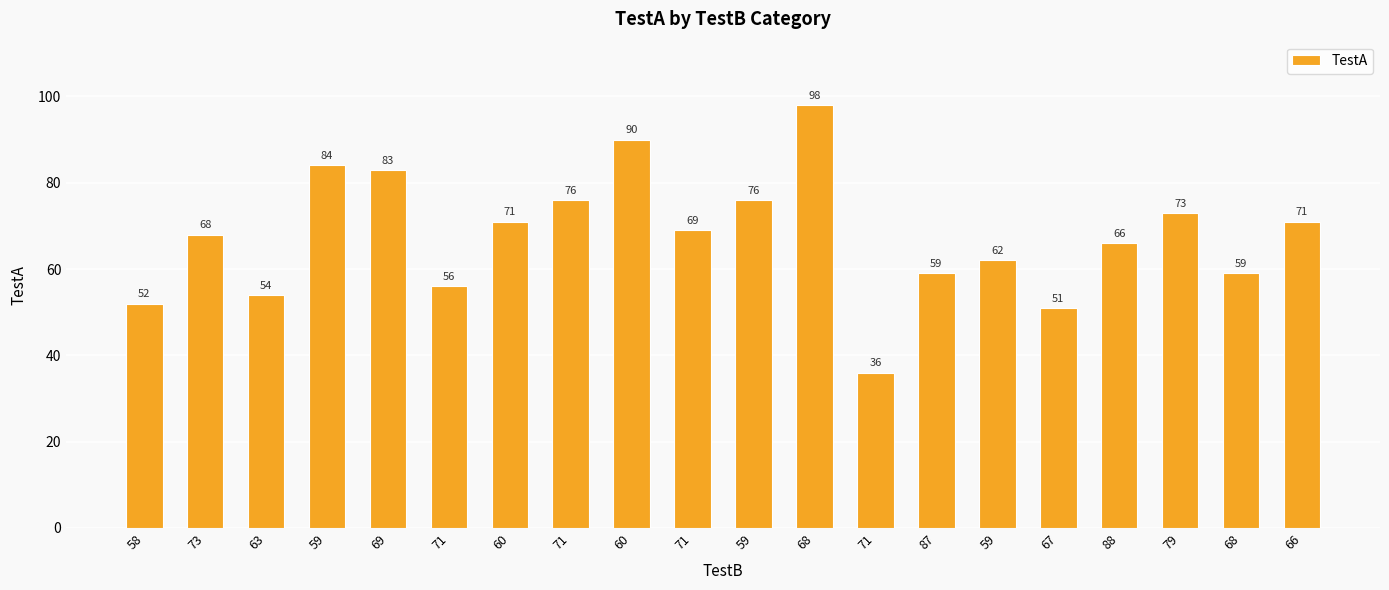

Count the number of categories in the chart.

20